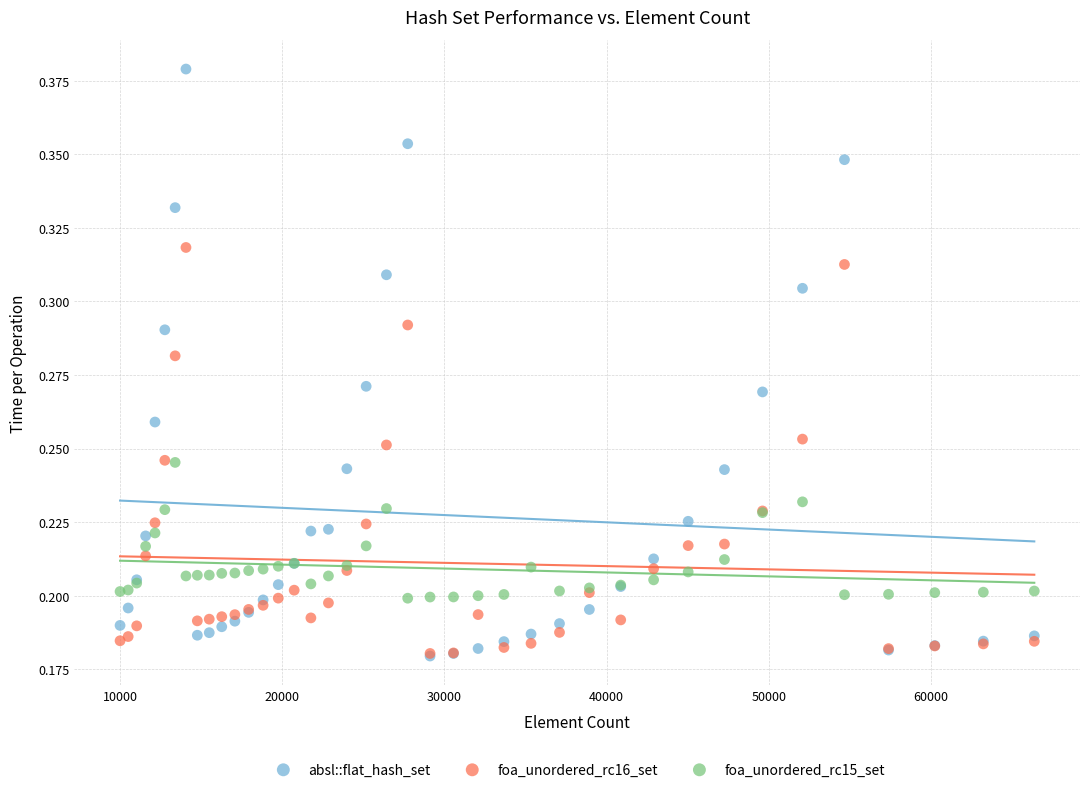

What are all the series names shown in the legend?

absl::flat_hash_set, foa_unordered_rc16_set, foa_unordered_rc15_set